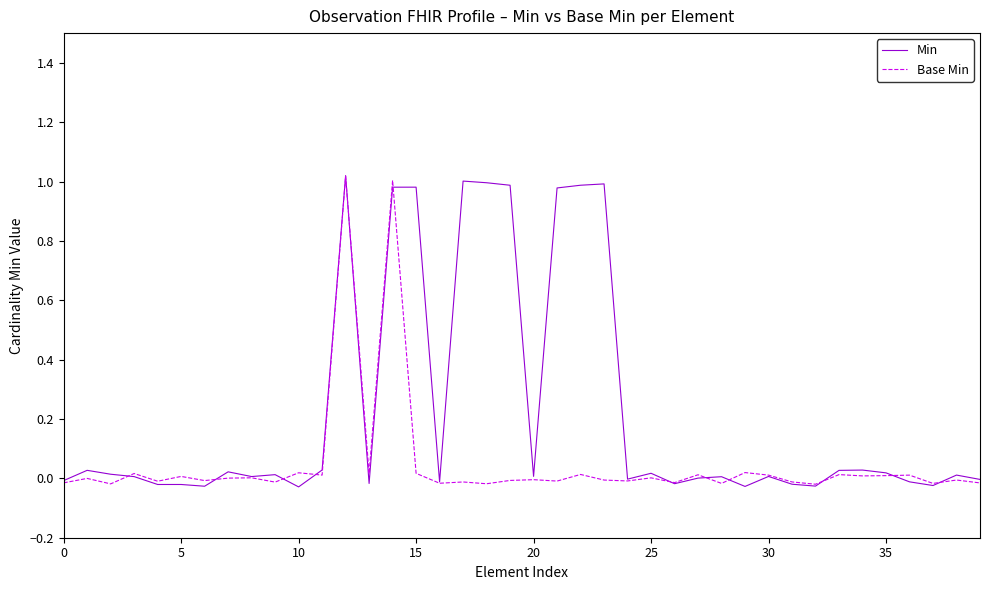

Which series has the largest total across all categories?

Min